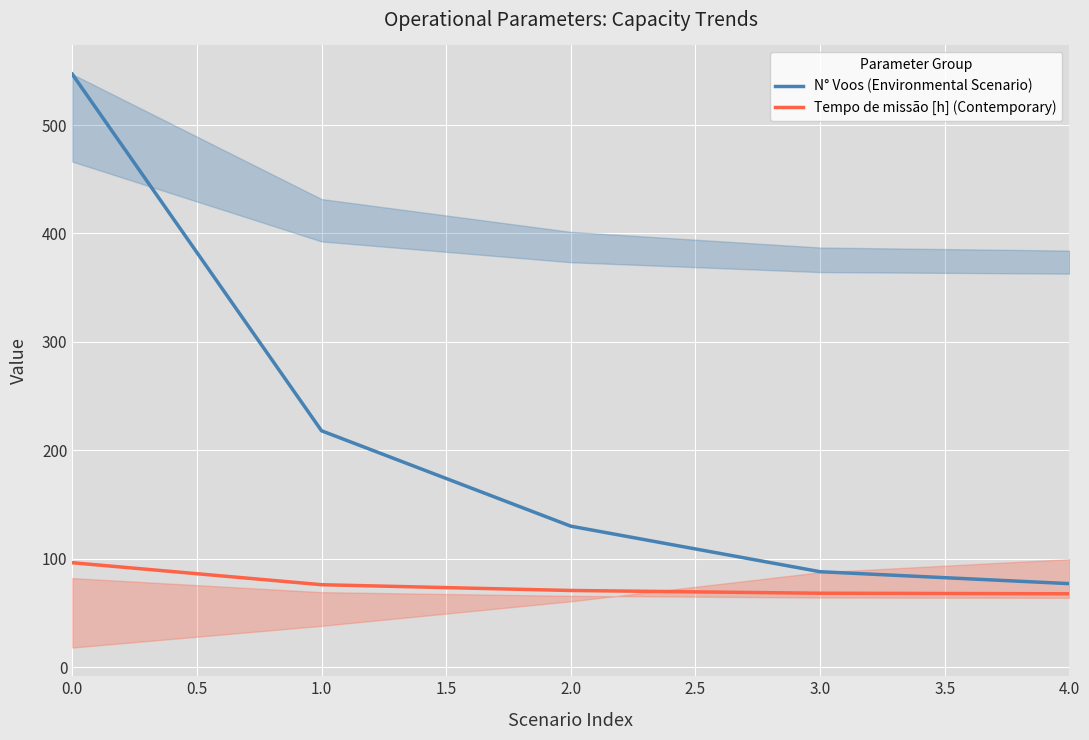

At how many categories does at least one series exceed 294?

1